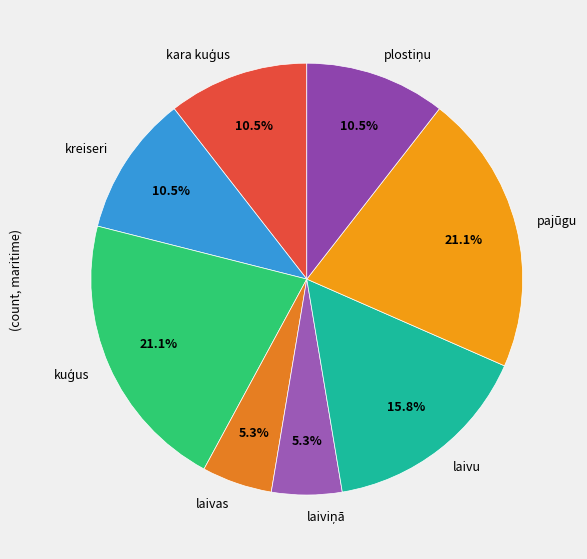

Is there a majority slice in this chart?

No